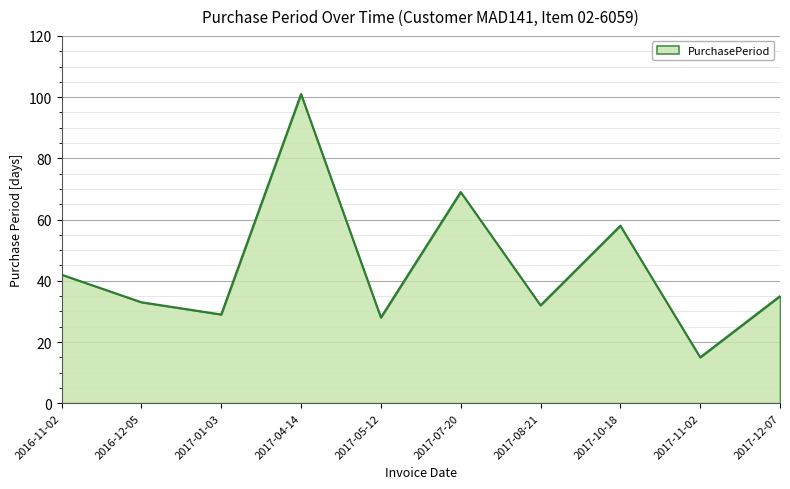

What position from the right is 2017-01-03?

8